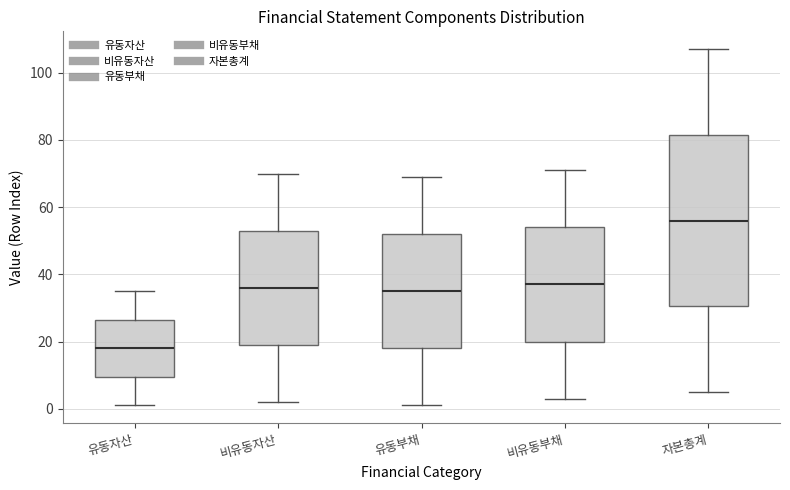

Where does the lower whisker of the box for 비유동자산 end on the y-axis? The values are not printed on the chart, so give them approximately, as read against the axis.

2